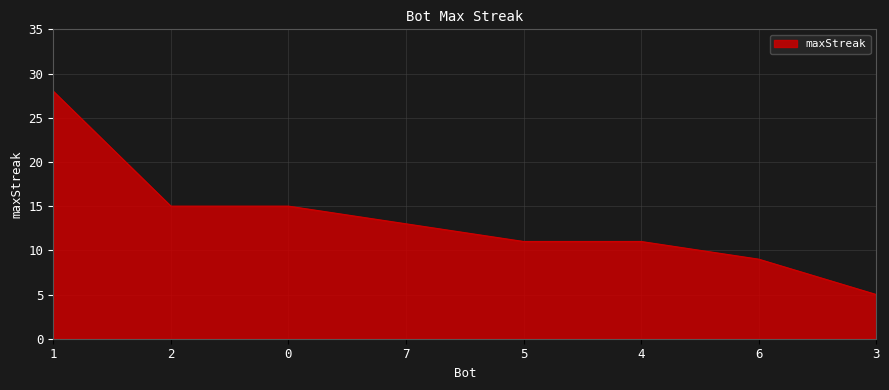

What is the difference between the maximum and second lowest values?

19